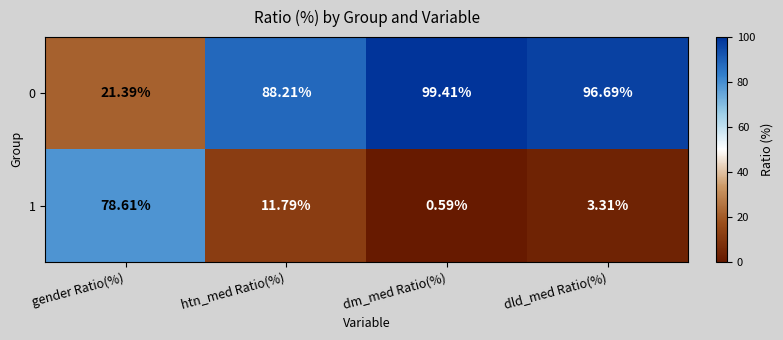

Rank the categories by 1 value from lowest to highest.

dm_med Ratio(%), dld_med Ratio(%), htn_med Ratio(%), gender Ratio(%)